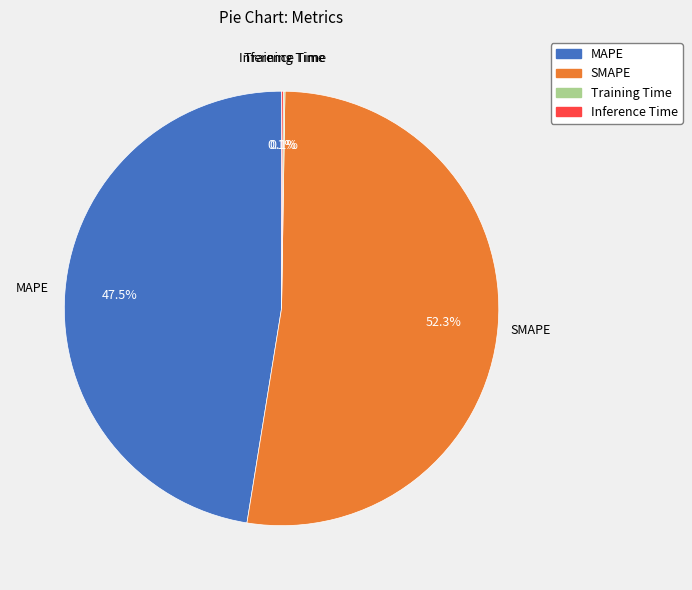

What portion of the pie excludes SMAPE?

47.7%